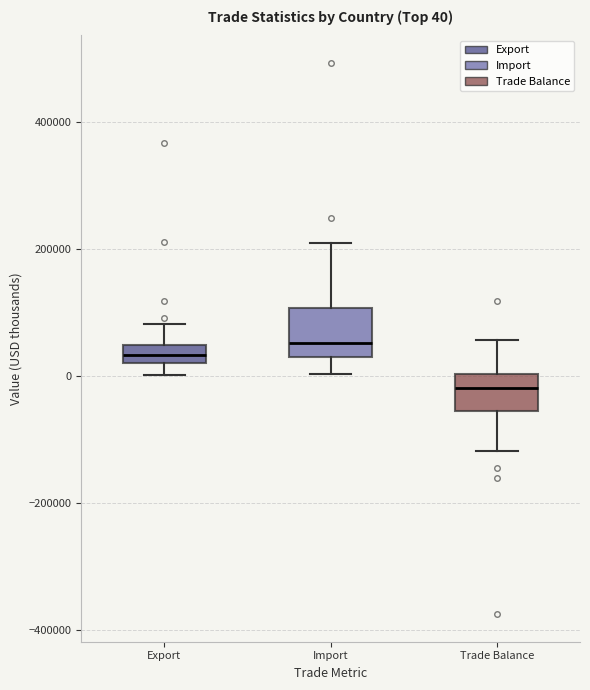

Which box has the lowest median line?

Trade Balance